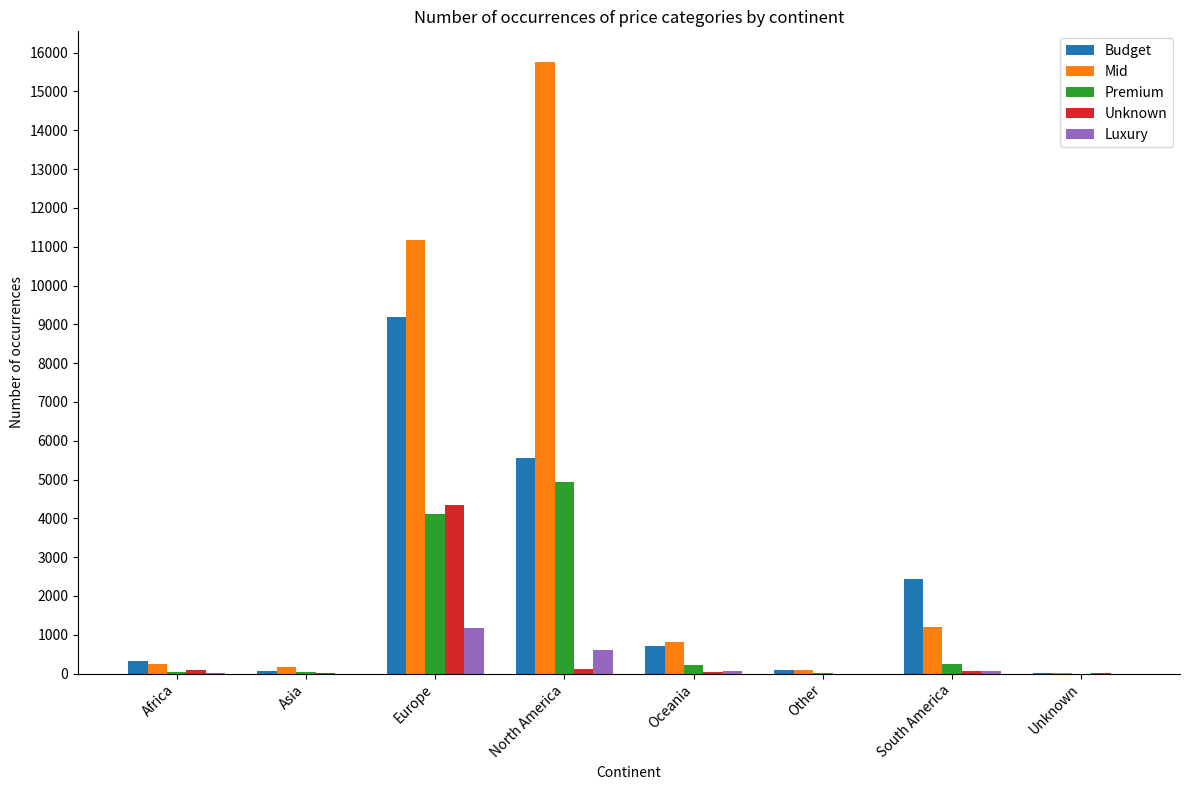

Which series changed the most between Europe and Oceania?

Mid